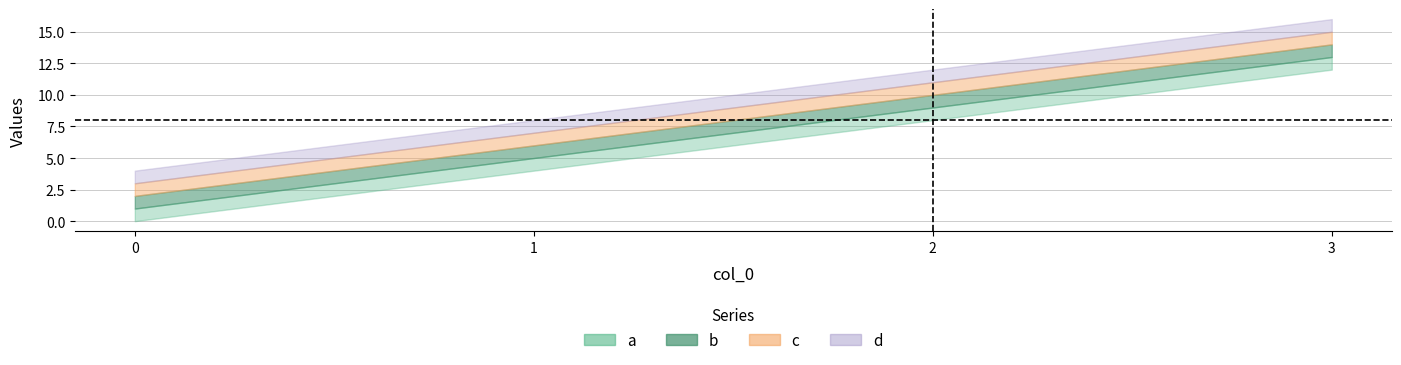

What is the average value of the b series?

7